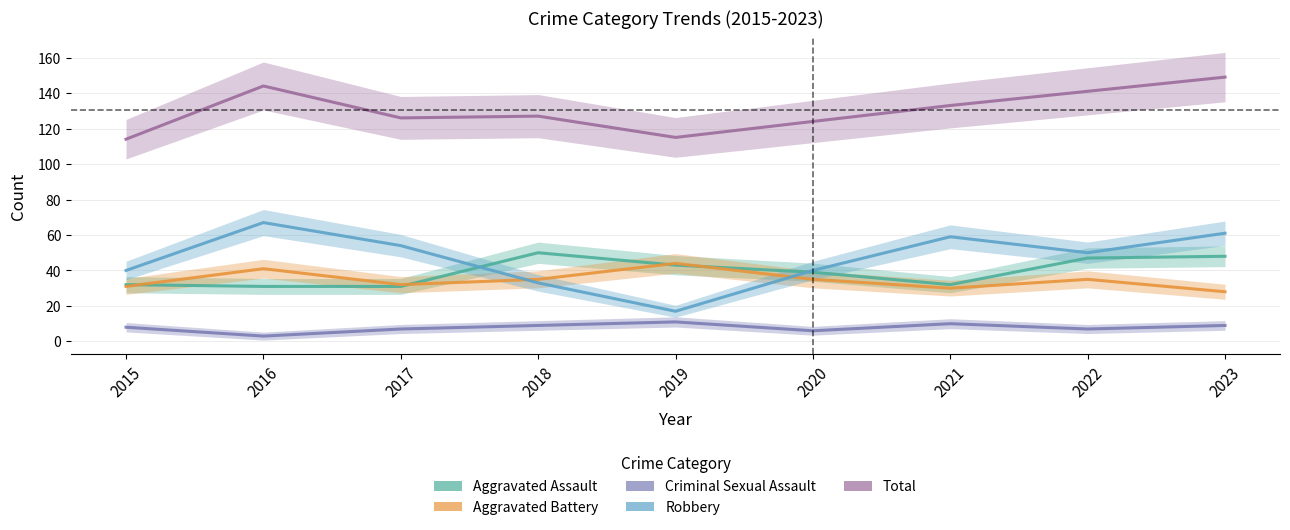

Reading right to left, extract all data points from this chart.

Aggravated Assault: 48	47	32	39	43	50	31	31	32
Aggravated Battery: 28	35	30	35	44	35	32	41	31
Criminal Sexual Assault: 9	7	10	6	11	9	7	3	8
Robbery: 61	50	59	40	17	33	54	67	40
Total: 149	141	133	124	115	127	126	144	114